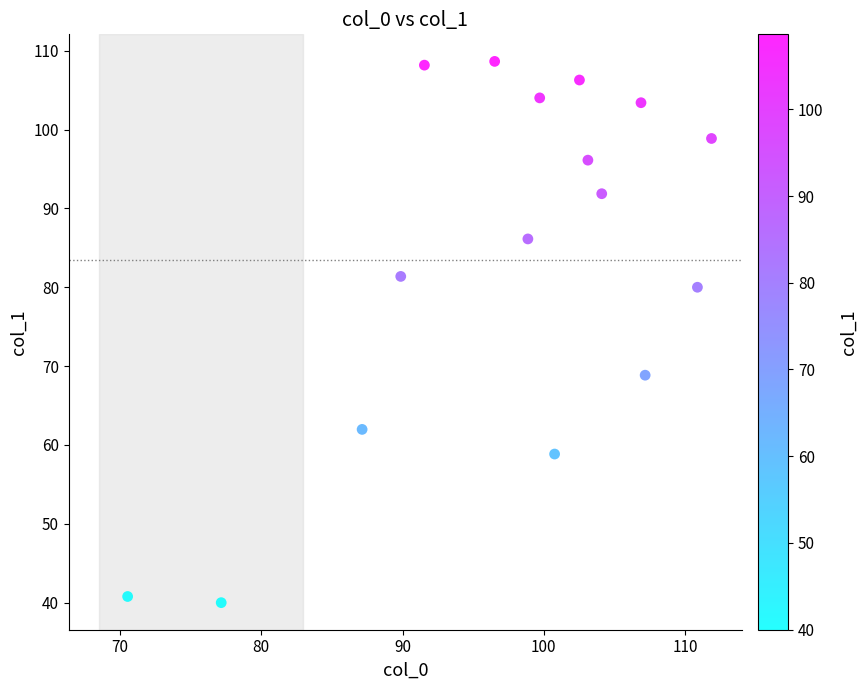

What Y value in the scatter plot is closest to 74?

68.8